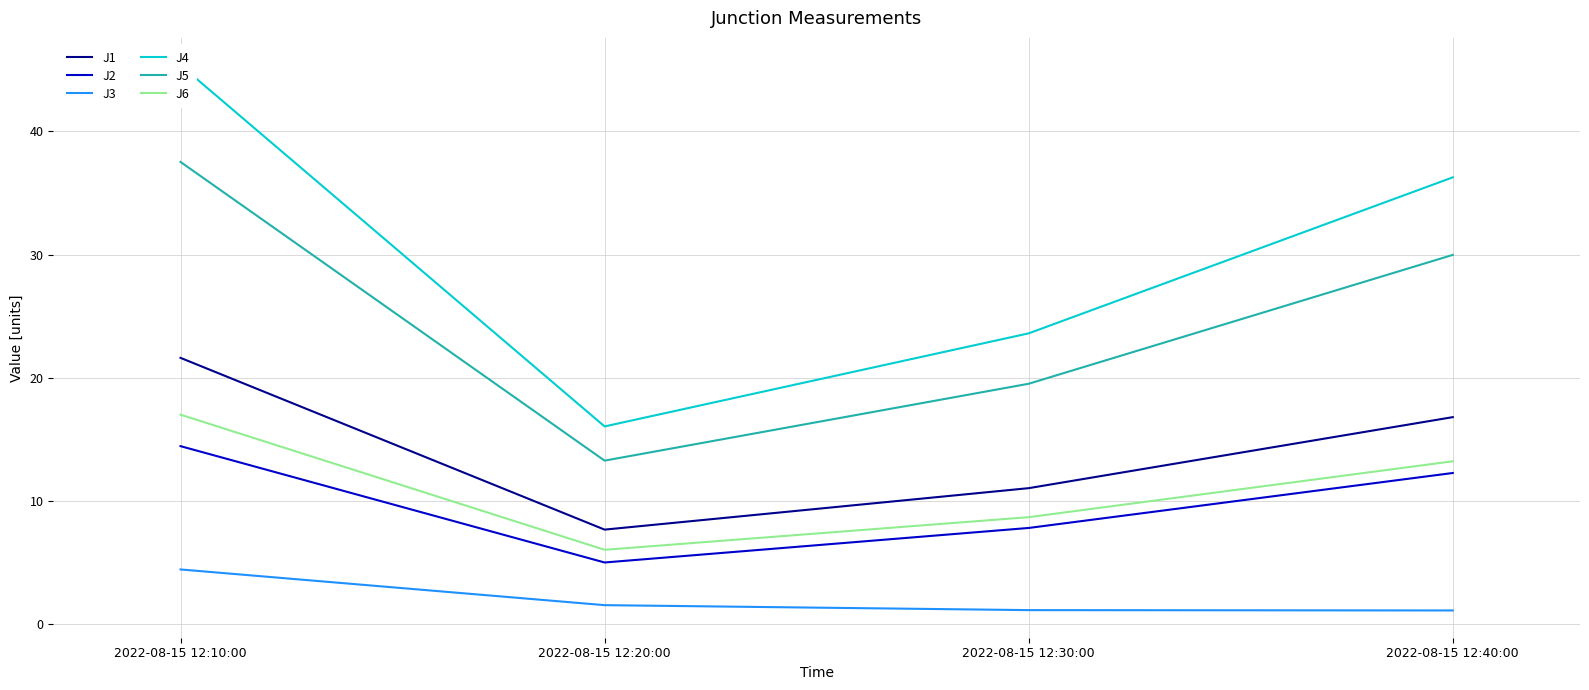

What is the label of the 2nd point from the right?

2022-08-15 12:30:00